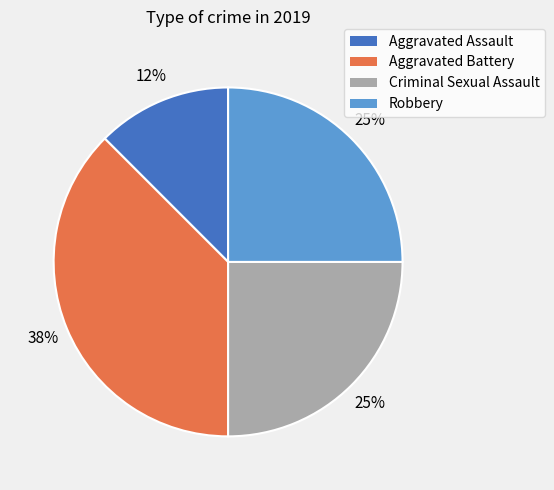

Which slice is the smallest?

Aggravated Assault